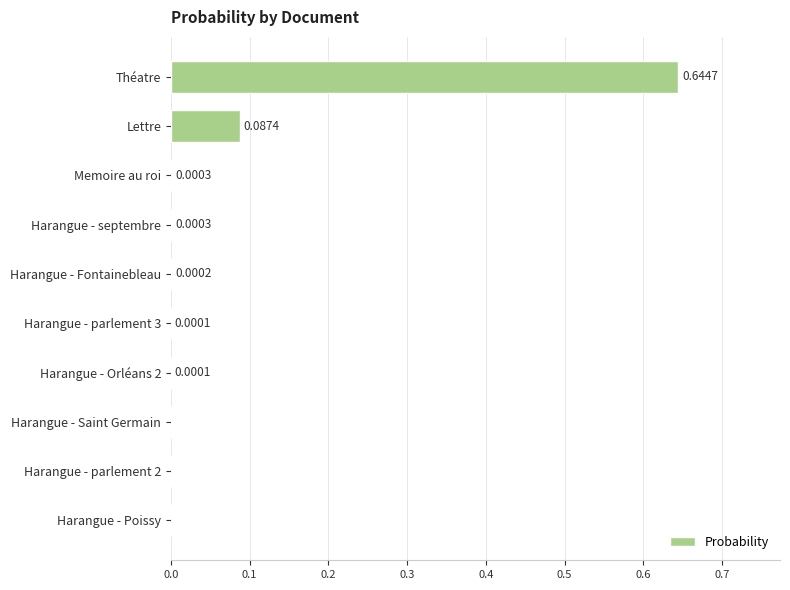

What is the sum of all values?

0.7